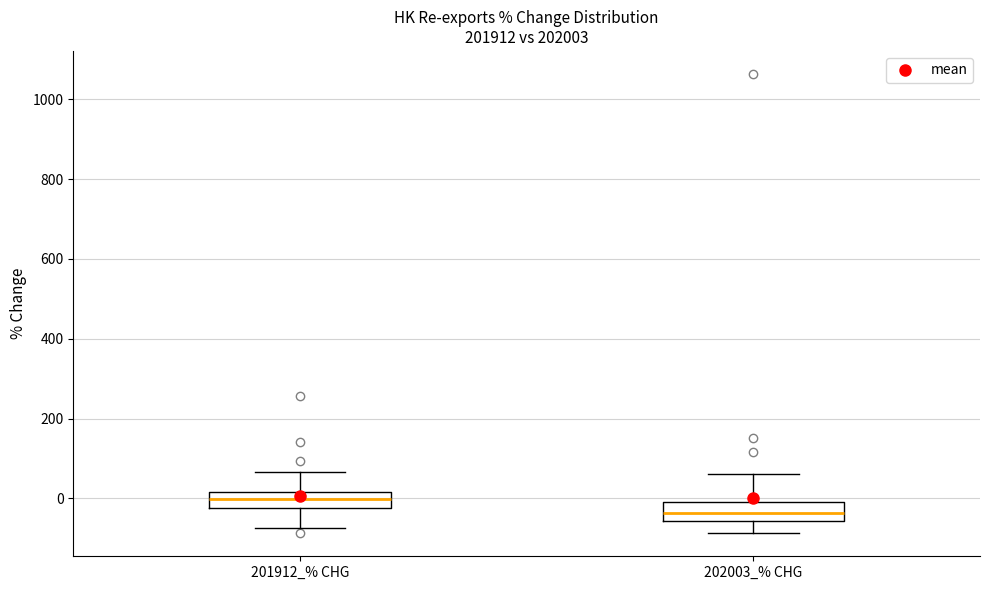

Which box's median line is the lowest?

202003_% CHG